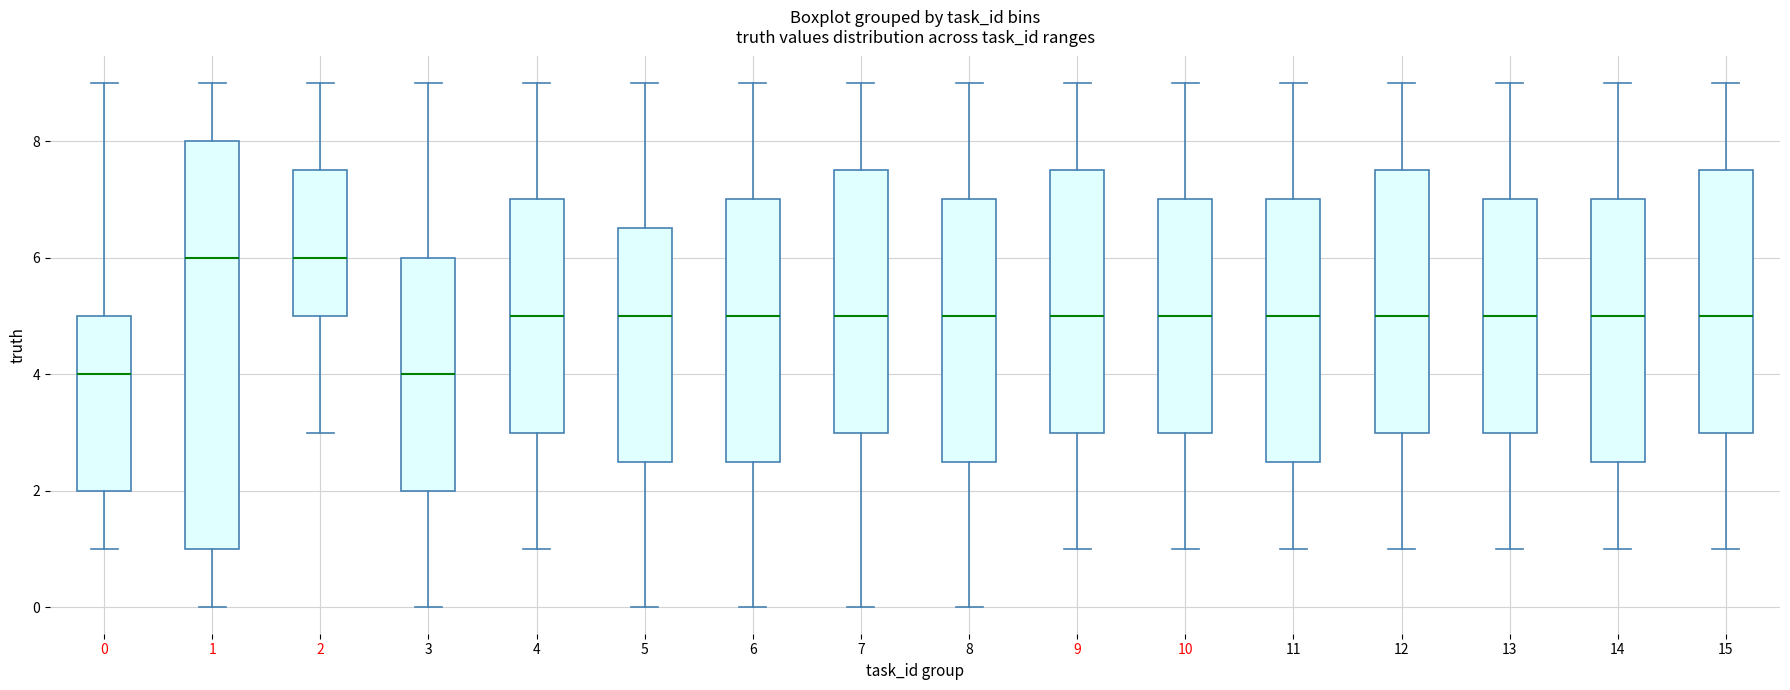

Which box is the tallest, from its lower edge to its upper edge?

1